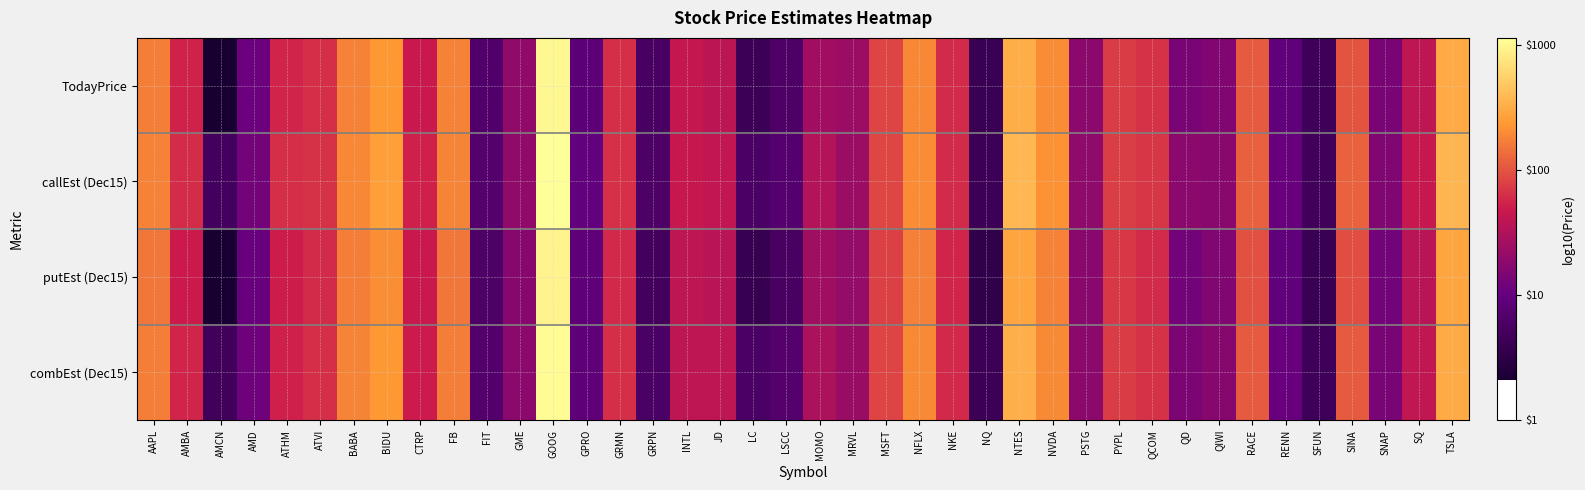

Reading left to right, transcribe all the data shown in this chart.

TodayPrice: AAPL=2.2	AMBA=1.7	AMCN=0.3	AMD=1.0	ATHM=1.8	ATVI=1.8	BABA=2.3	BIDU=2.4	CTRP=1.7	FB=2.3	FIT=0.8	GME=1.3	GOOG=3.0	GPRO=0.9	GRMN=1.8	GRPN=0.8	INTL=1.6	JD=1.6	LC=0.7	LSCC=0.8	MOMO=1.4	MRVL=1.4	MSFT=1.9	NFLX=2.3	NKE=1.8	NQ=0.6	NTES=2.5	NVDA=2.3	PSTG=1.3	PYPL=1.9	QCOM=1.8	QD=1.1	QIWI=1.2	RACE=2.0	RENN=1.0	SFUN=0.7	SINA=2.0	SNAP=1.1	SQ=1.6	TSLA=2.5
callEst (Dec15): AAPL=2.3	AMBA=1.8	AMCN=0.7	AMD=1.1	ATHM=1.8	ATVI=1.8	BABA=2.3	BIDU=2.4	CTRP=1.7	FB=2.3	FIT=0.9	GME=1.3	GOOG=3.1	GPRO=1.0	GRMN=1.8	GRPN=0.8	INTL=1.7	JD=1.6	LC=0.8	LSCC=0.9	MOMO=1.5	MRVL=1.4	MSFT=1.9	NFLX=2.3	NKE=1.8	NQ=0.6	NTES=2.6	NVDA=2.3	PSTG=1.3	PYPL=1.9	QCOM=1.8	QD=1.3	QIWI=1.2	RACE=2.1	RENN=1.0	SFUN=0.7	SINA=2.1	SNAP=1.2	SQ=1.6	TSLA=2.6
putEst (Dec15): AAPL=2.2	AMBA=1.7	AMCN=0.3	AMD=1.0	ATHM=1.7	ATVI=1.8	BABA=2.2	BIDU=2.3	CTRP=1.7	FB=2.2	FIT=0.8	GME=1.2	GOOG=3.0	GPRO=0.9	GRMN=1.8	GRPN=0.7	INTL=1.6	JD=1.6	LC=0.6	LSCC=0.7	MOMO=1.4	MRVL=1.3	MSFT=1.9	NFLX=2.2	NKE=1.7	NQ=0.5	NTES=2.5	NVDA=2.2	PSTG=1.2	PYPL=1.9	QCOM=1.8	QD=1.1	QIWI=1.2	RACE=2.0	RENN=1.0	SFUN=0.6	SINA=2.0	SNAP=1.1	SQ=1.6	TSLA=2.5
combEst (Dec15): AAPL=2.2	AMBA=1.7	AMCN=0.7	AMD=1.1	ATHM=1.7	ATVI=1.8	BABA=2.3	BIDU=2.4	CTRP=1.7	FB=2.2	FIT=0.8	GME=1.3	GOOG=3.0	GPRO=1.0	GRMN=1.8	GRPN=0.8	INTL=1.6	JD=1.6	LC=0.8	LSCC=0.8	MOMO=1.5	MRVL=1.4	MSFT=1.9	NFLX=2.3	NKE=1.8	NQ=0.6	NTES=2.5	NVDA=2.3	PSTG=1.3	PYPL=1.9	QCOM=1.8	QD=1.2	QIWI=1.2	RACE=2.0	RENN=1.0	SFUN=0.7	SINA=2.0	SNAP=1.1	SQ=1.6	TSLA=2.5